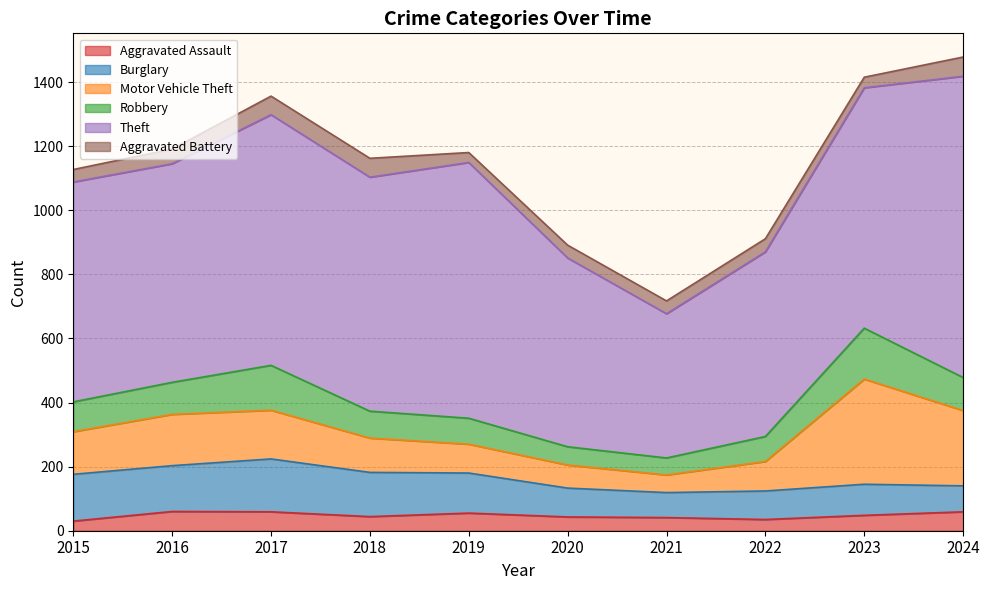

What is the difference between the maximum and minimum values in the Aggravated Assault series?

30